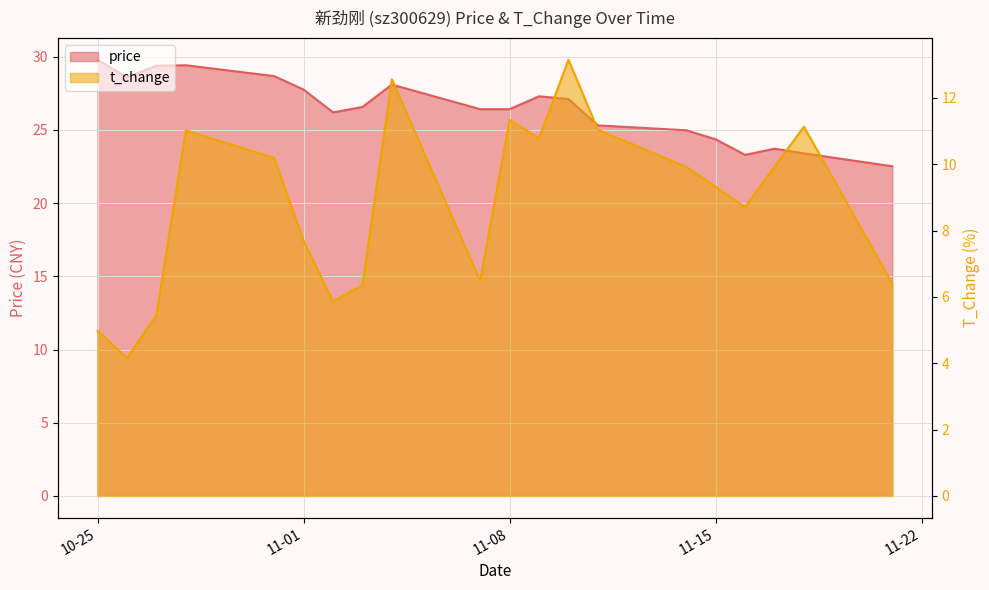

At which label is t_change closest to 8?

11-01